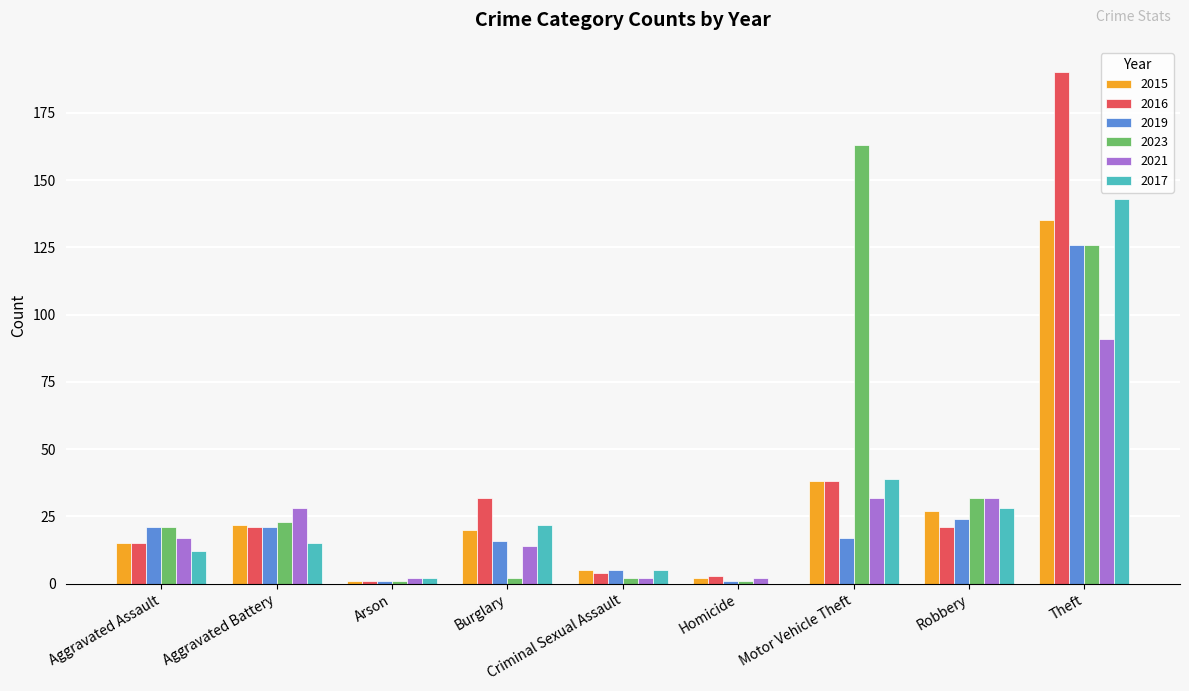

How many data points does each series have?

9